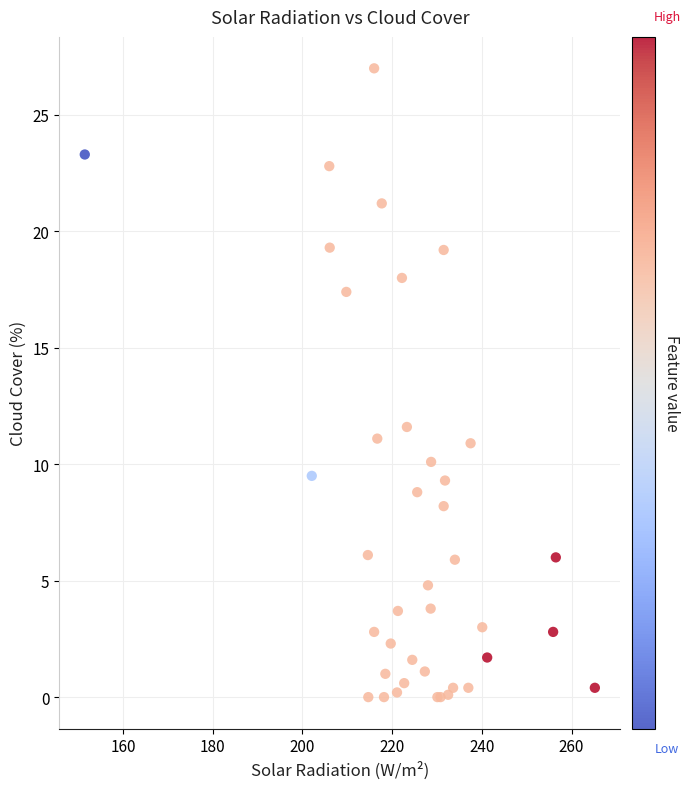

What Y value in the scatter plot is closest to 13?

11.6